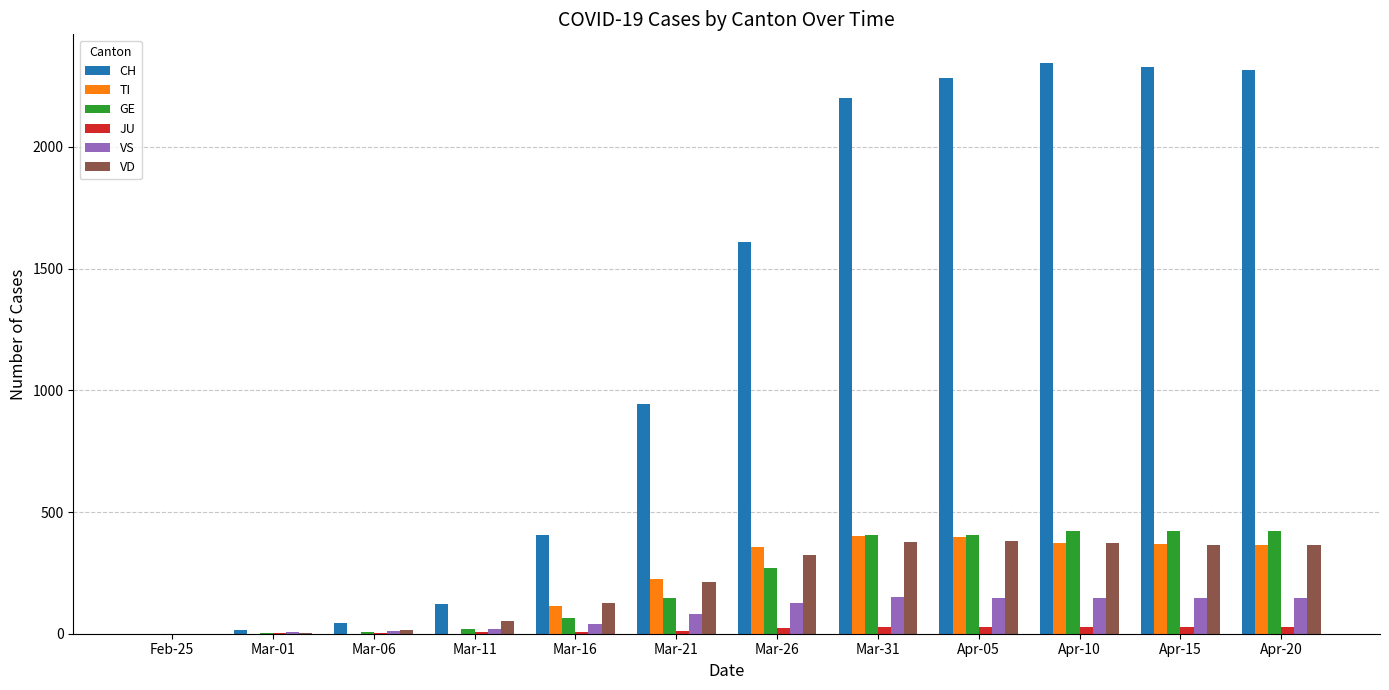

How many positive values does the CH series have?

11